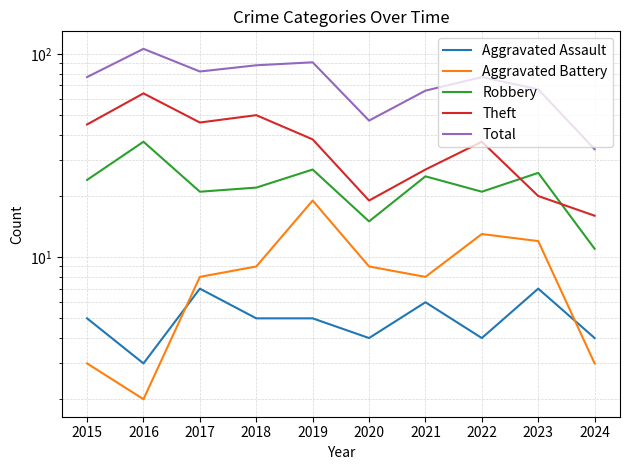

True or false: Total has a value of 21 at 2015.

False